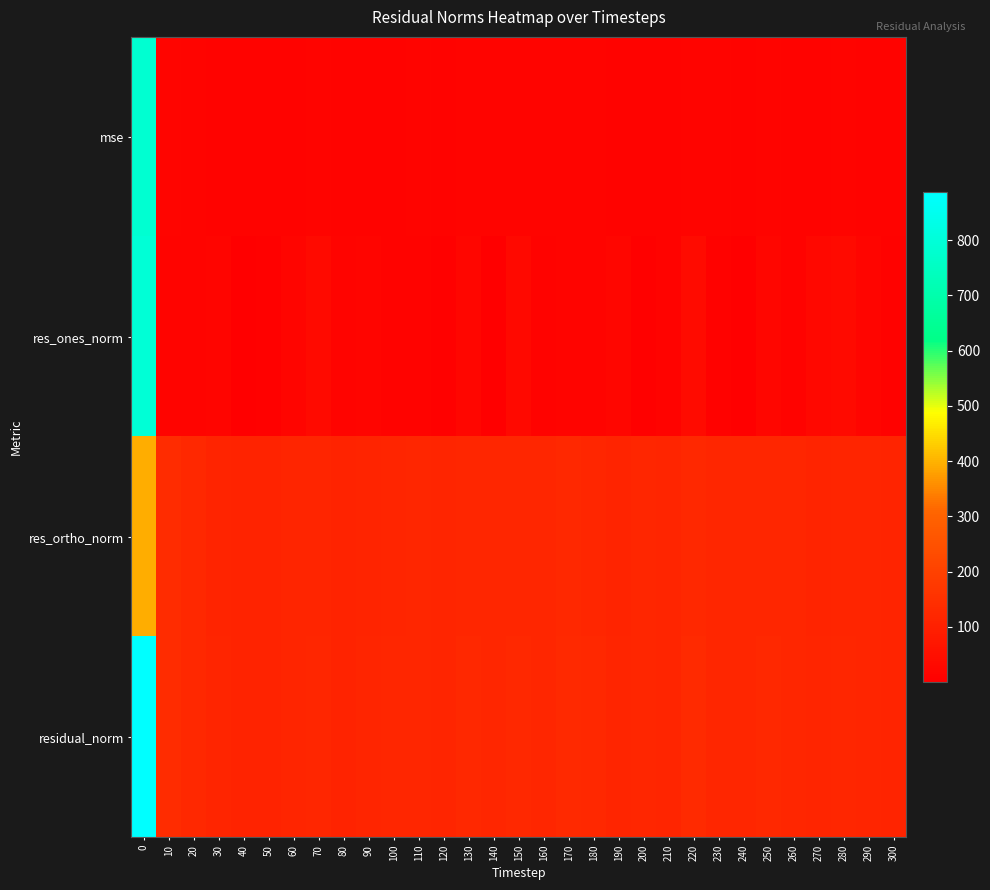

Reading left to right, transcribe all the data shown in this chart.

mse: 0=786.0	10=18.6	20=15.5	30=13.5	40=12.0	50=12.0	60=13.7	70=14.6	80=11.8	90=13.3	100=13.9	110=14.6	120=13.4	130=14.9	140=14.6	150=15.5	160=14.2	170=15.7	180=14.8	190=13.2	200=14.0	210=13.8	220=16.5	230=14.8	240=14.1	250=15.1	260=14.1	270=13.7	280=14.4	290=13.9	300=12.6
res_ones_norm: 0=794.9	10=15.4	20=14.8	30=18.3	40=0.6	50=4.3	60=17.9	70=34.4	80=15.8	90=17.9	100=10.9	110=13.2	120=6.7	130=23.4	140=1.4	150=29.3	160=10.9	170=15.0	180=17.5	190=21.9	200=6.4	210=12.6	220=36.6	230=9.9	240=0.4	250=21.1	260=11.6	270=25.2	280=33.2	290=19.8	300=7.4
res_ortho_norm: 0=392.8	10=135.5	20=123.6	30=114.5	40=109.3	50=109.5	60=115.6	70=115.8	80=107.7	90=113.7	100=117.6	110=120.0	120=115.7	130=119.6	140=120.7	150=121.0	160=118.7	170=124.5	180=120.6	190=112.8	200=118.2	210=116.6	220=123.3	230=121.1	240=118.9	250=121.1	260=118.4	270=114.3	280=115.2	290=116.0	300=112.1
residual_norm: 0=886.6	10=136.4	20=124.5	30=116.0	40=109.3	50=109.6	60=116.9	70=120.8	80=108.9	90=115.1	100=118.1	110=120.7	120=115.8	130=121.9	140=120.7	150=124.5	160=119.2	170=125.4	180=121.9	190=114.9	200=118.4	210=117.3	220=128.6	230=121.5	240=118.9	250=123.0	260=118.9	270=117.1	280=119.9	290=117.7	300=112.3